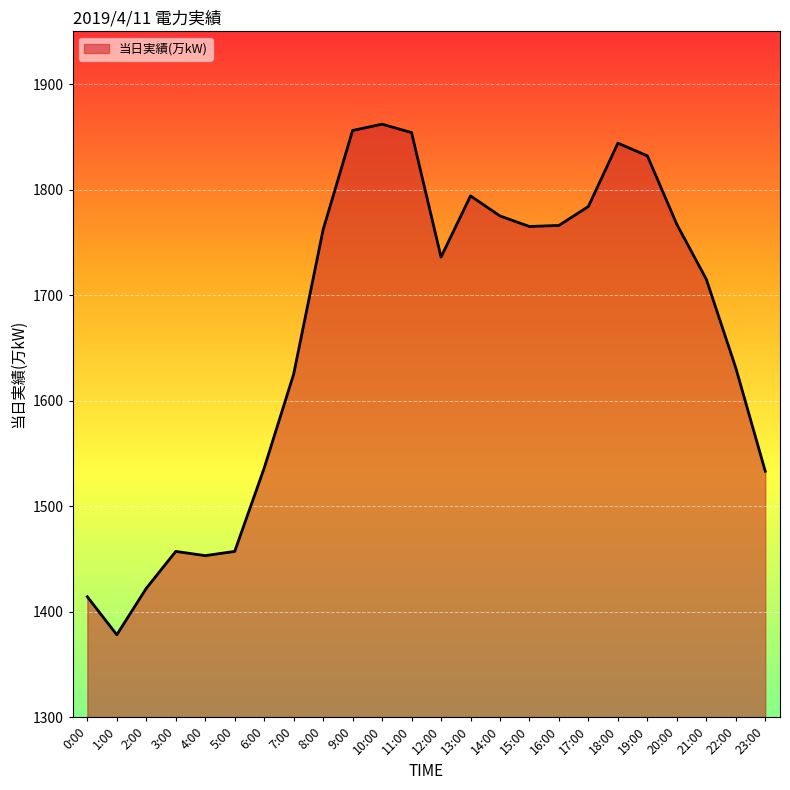

Is it true that the value at 3:00 is 1457?

True